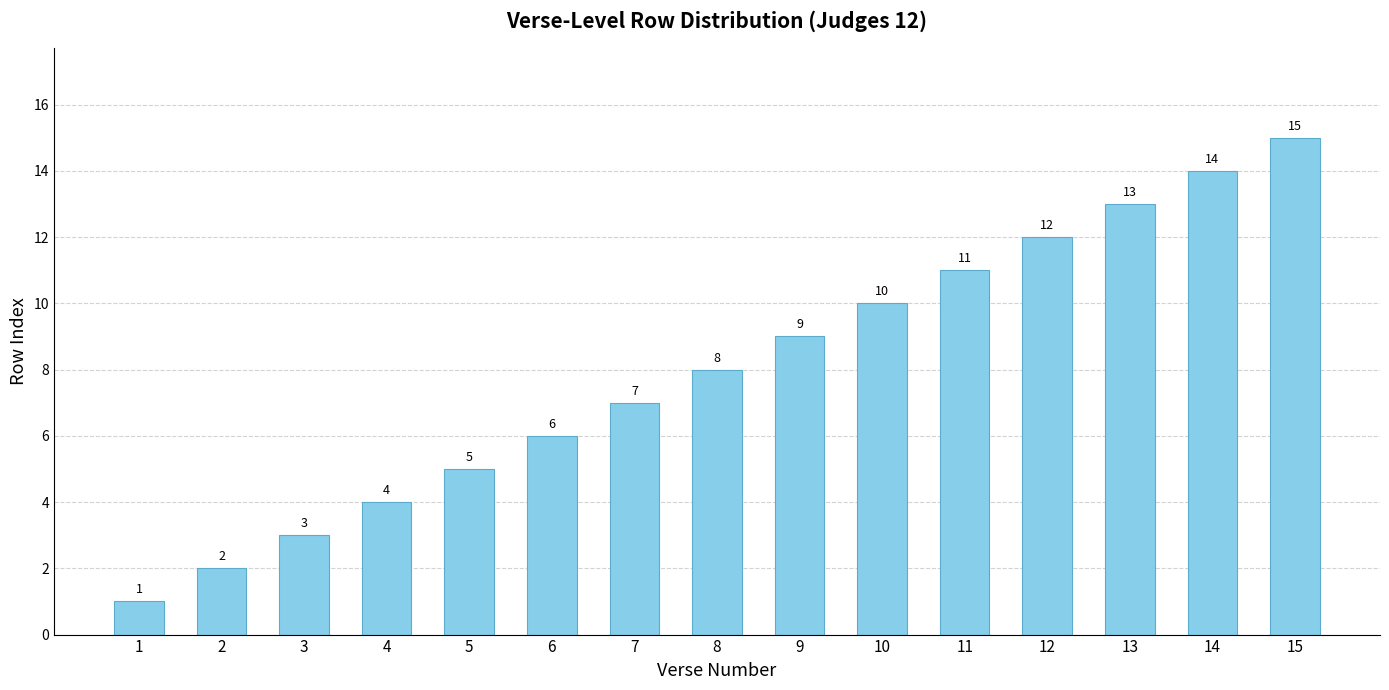

The value at 4 is 6. True or false?

False